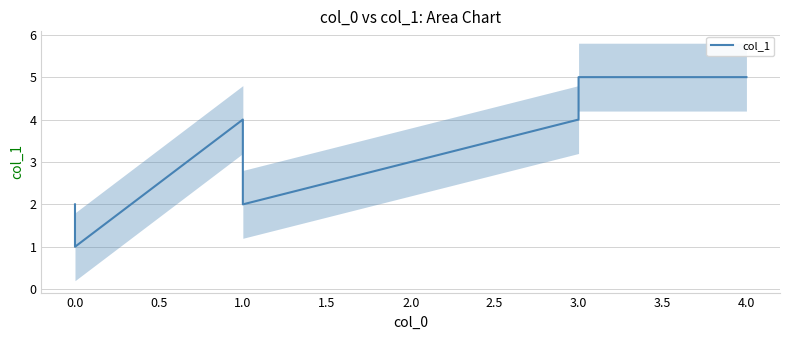

How many values are below 4?

3